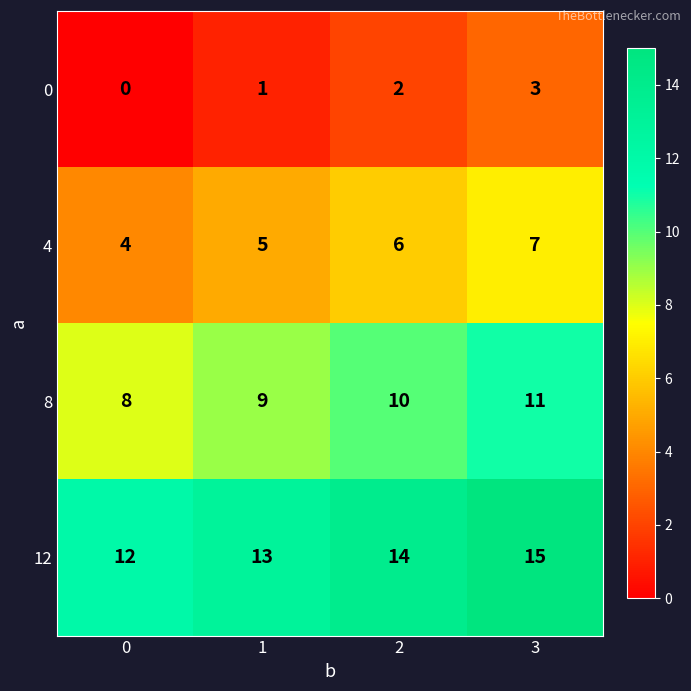

The 4 series shows 4 at 0. True or false?

True